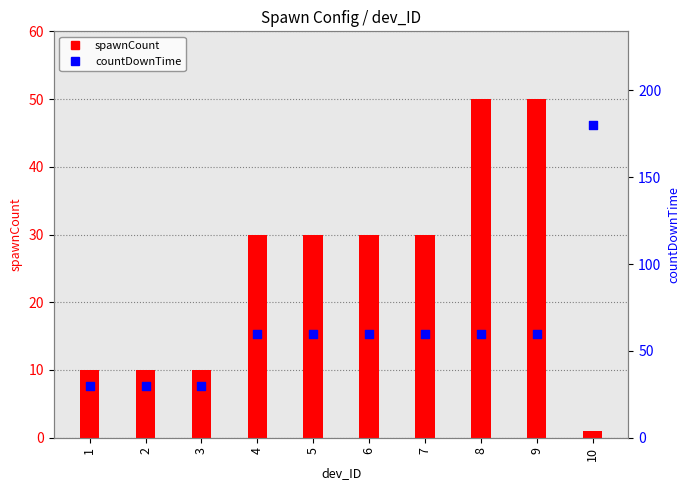

Is the value of spawnCount at 9 greater than the value of countDownTime at 7?

No